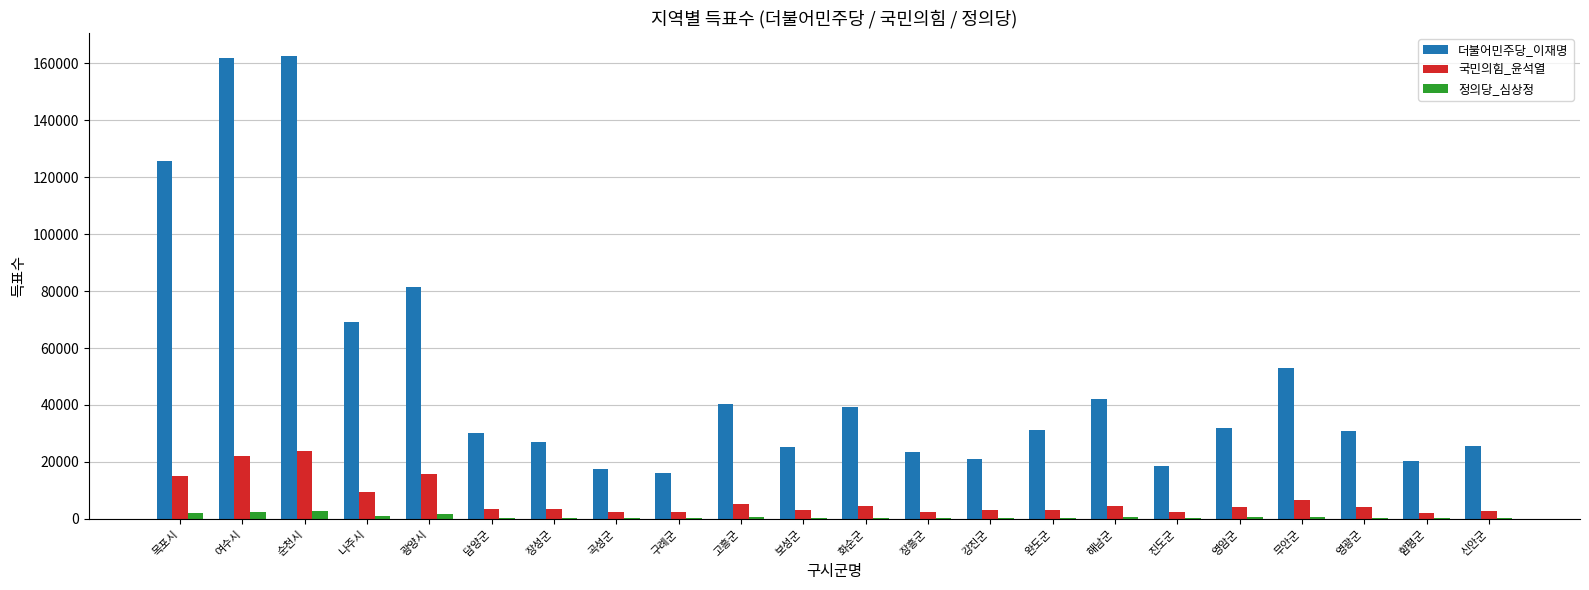

True or false: 국민의힘_윤석열 has a value of 9512 at 나주시.

True